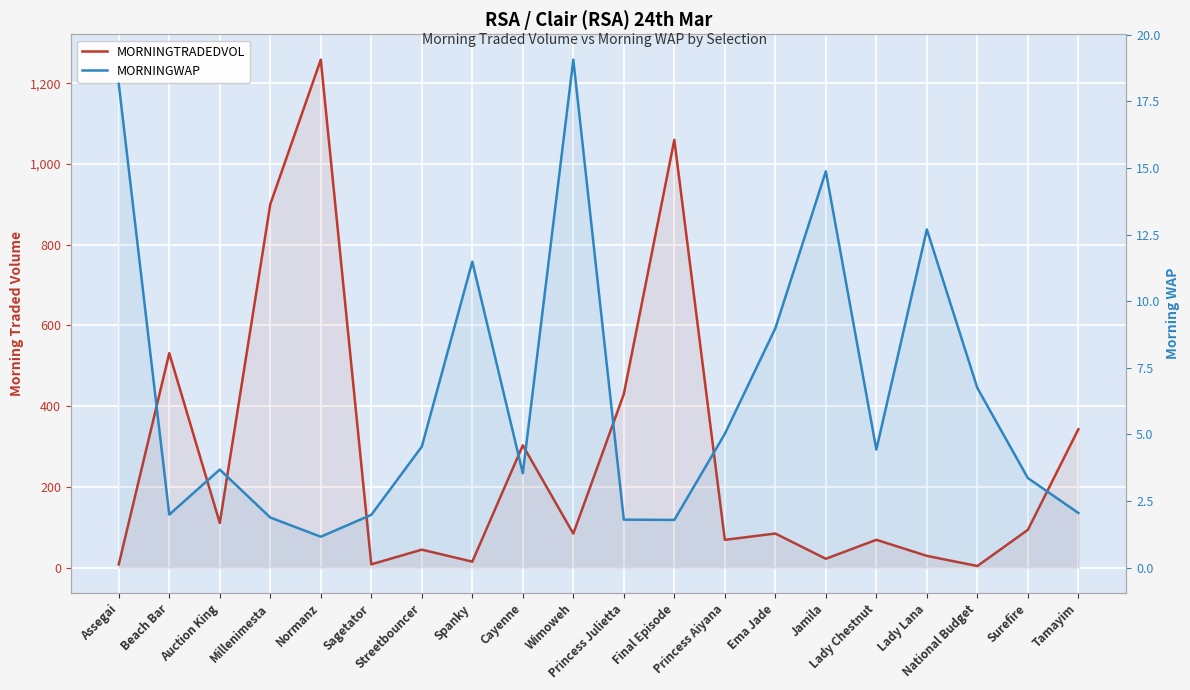

Is the value of MORNINGWAP at Lady Chestnut greater than the value of MORNINGTRADEDVOL at Lady Lana?

No